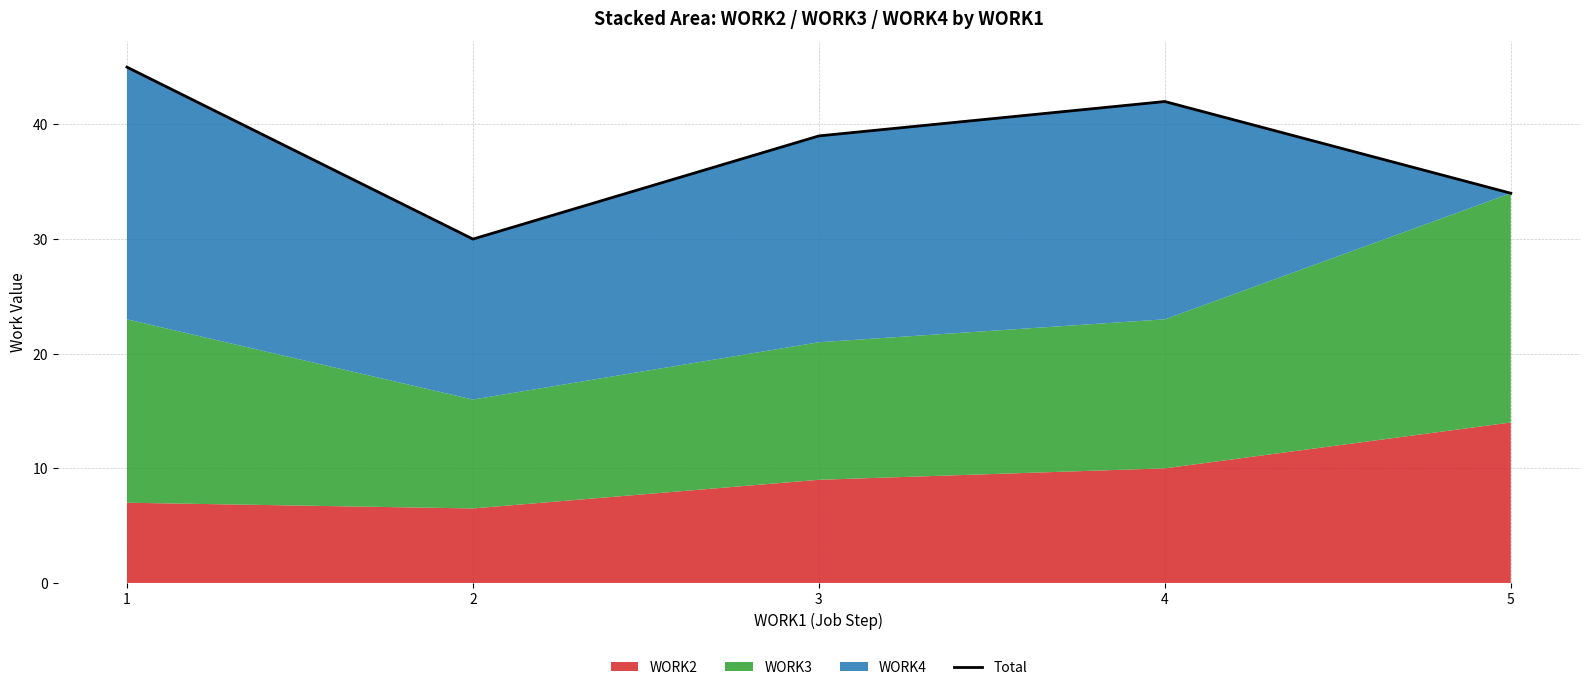

True or false: the data shows 67 at 3.

False